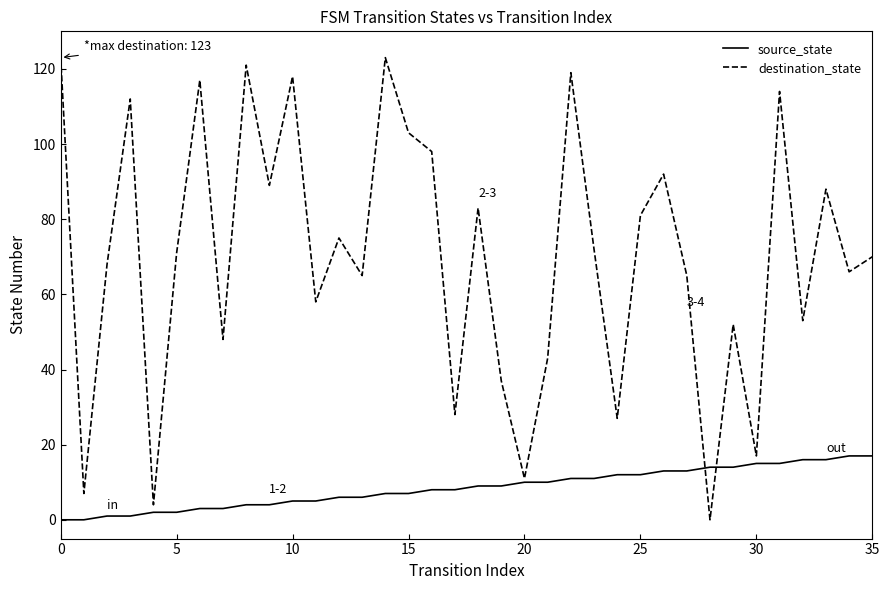

Which series has the largest total across all categories?

destination_state